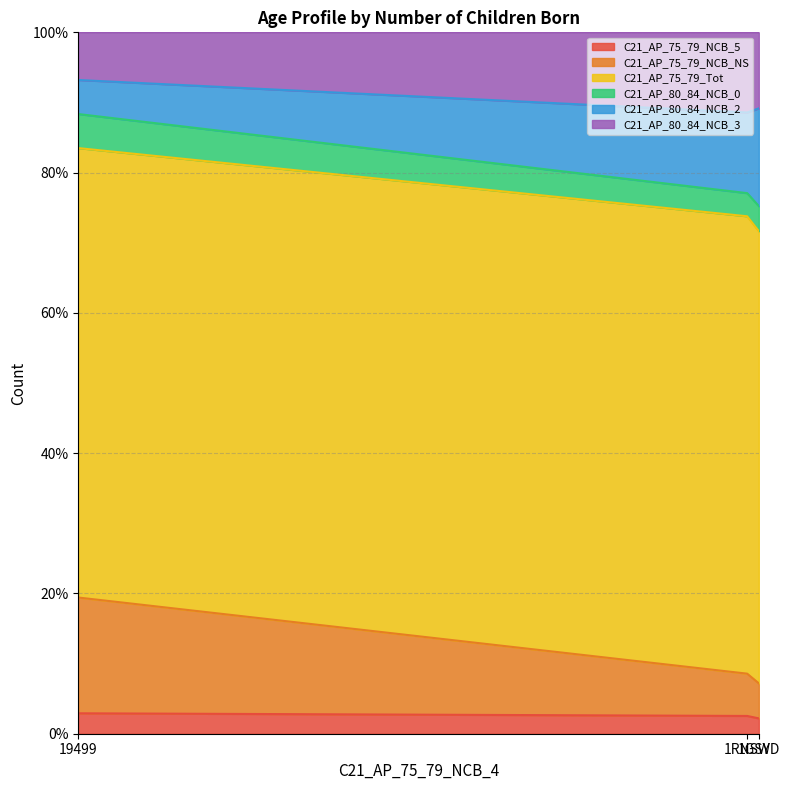

Which category has the lowest value in the C21_AP_75_79_NCB_NS series?

1GSYD